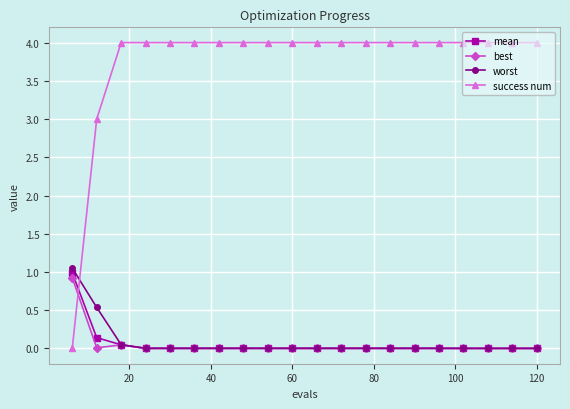

How many values in success num are above zero?

19